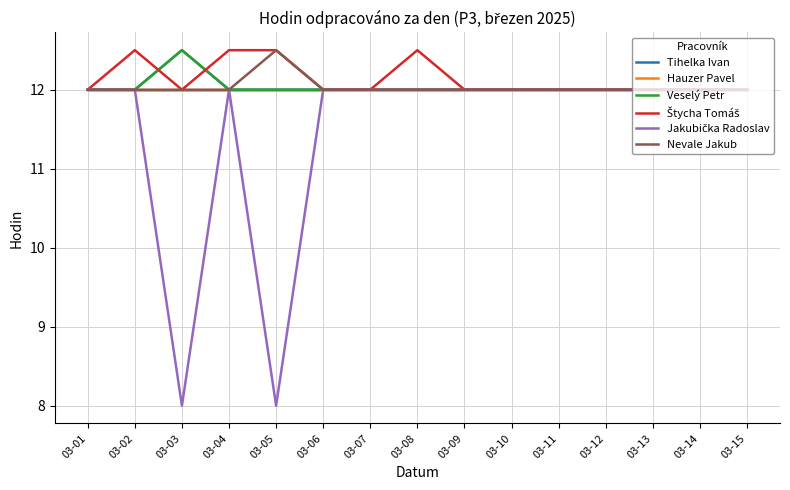

Does the chart display data point markers on the line(s)?

No